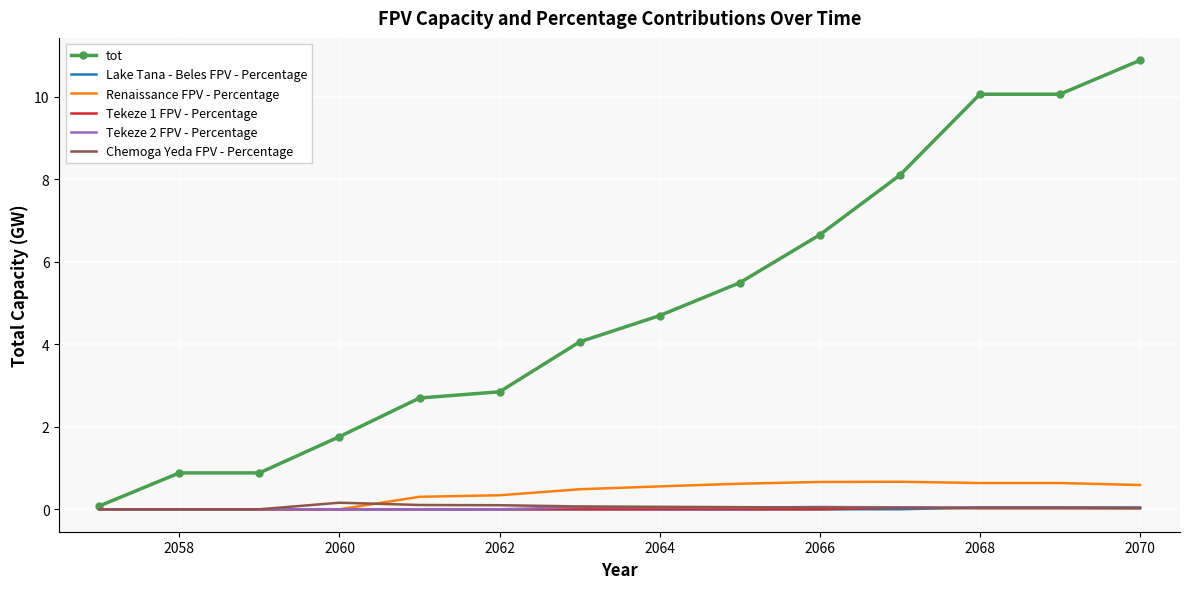

What is the maximum value shown in the chart?

10.9